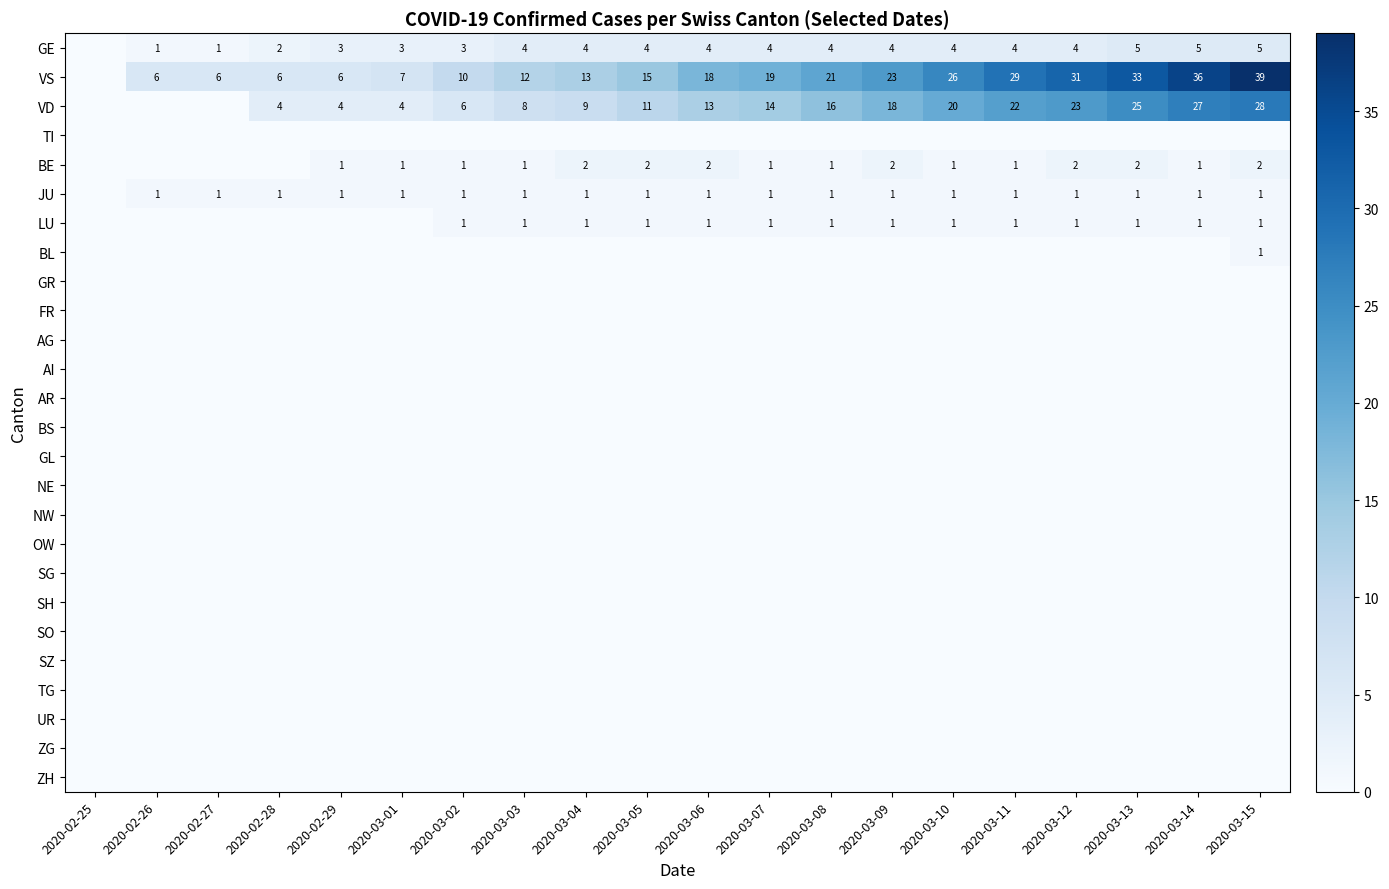

At which label is BS closest to 0?

2020-02-25